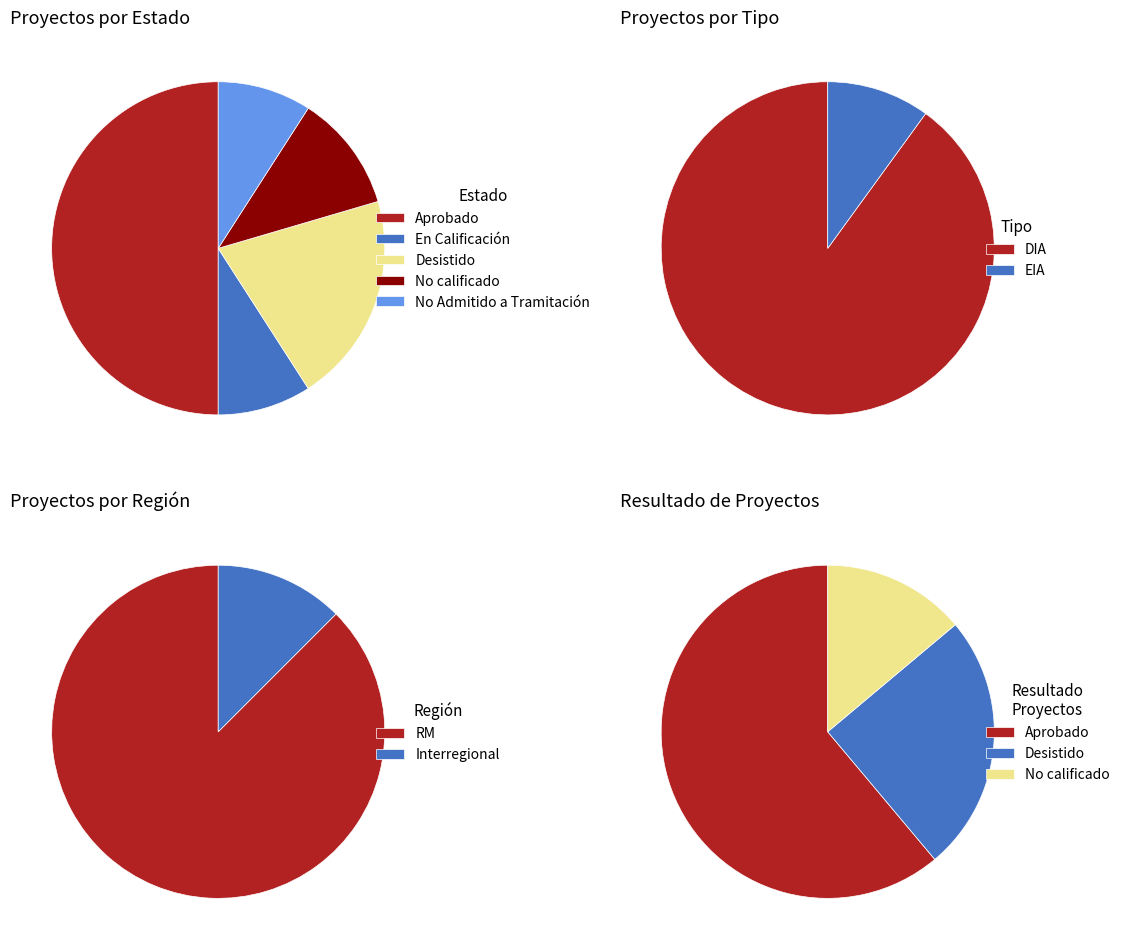

Is the sum of En Calificación and Aprobado greater than half?

Yes